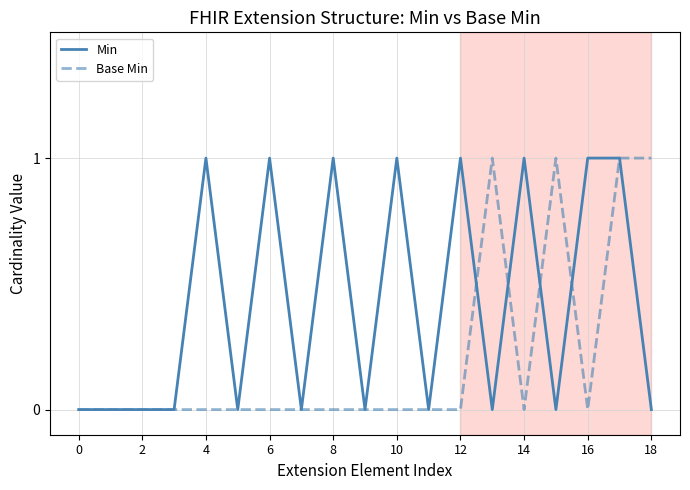

Which series has the largest total across all categories?

Min